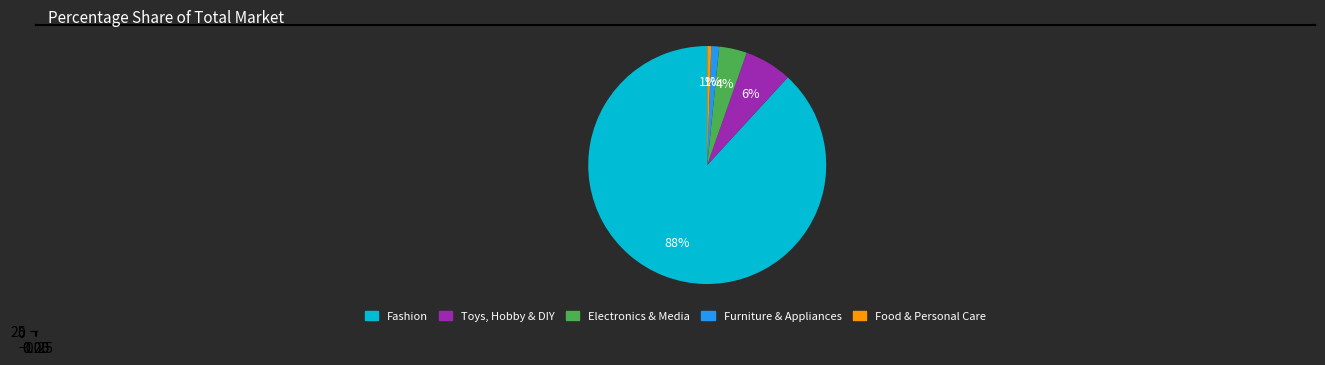

How many segments does this pie chart have?

5